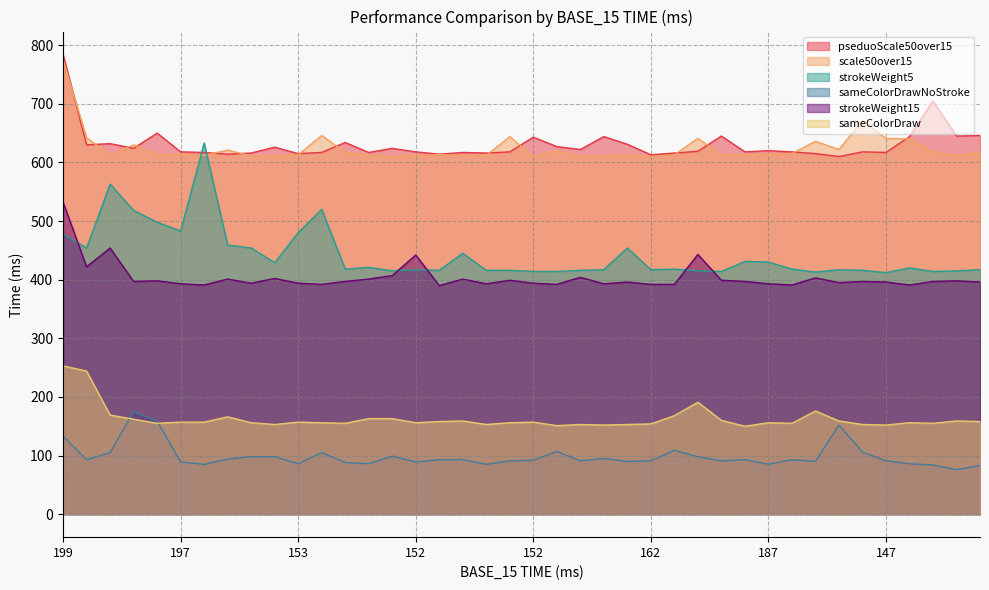

What is the difference between the maximum and minimum values in the pseduoScale50over15 series?

174